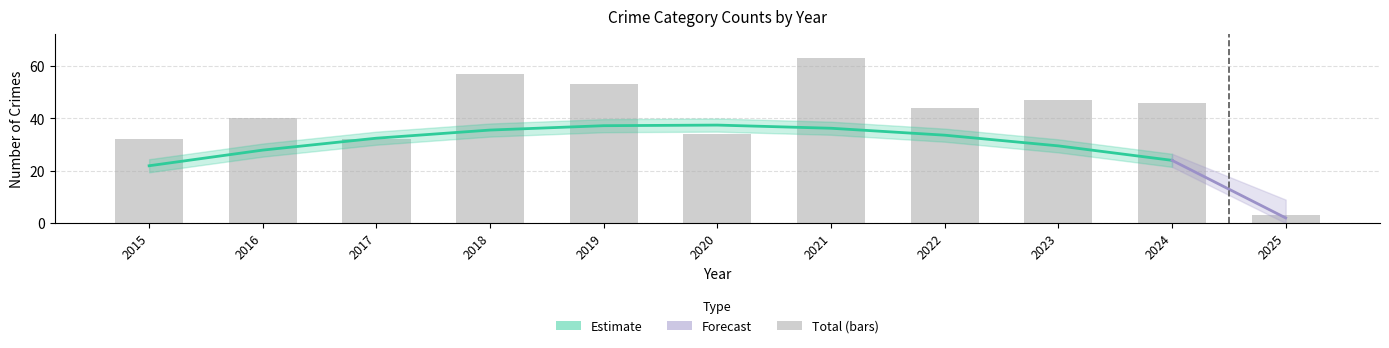

Where is the data nearest to the value 33?

2015